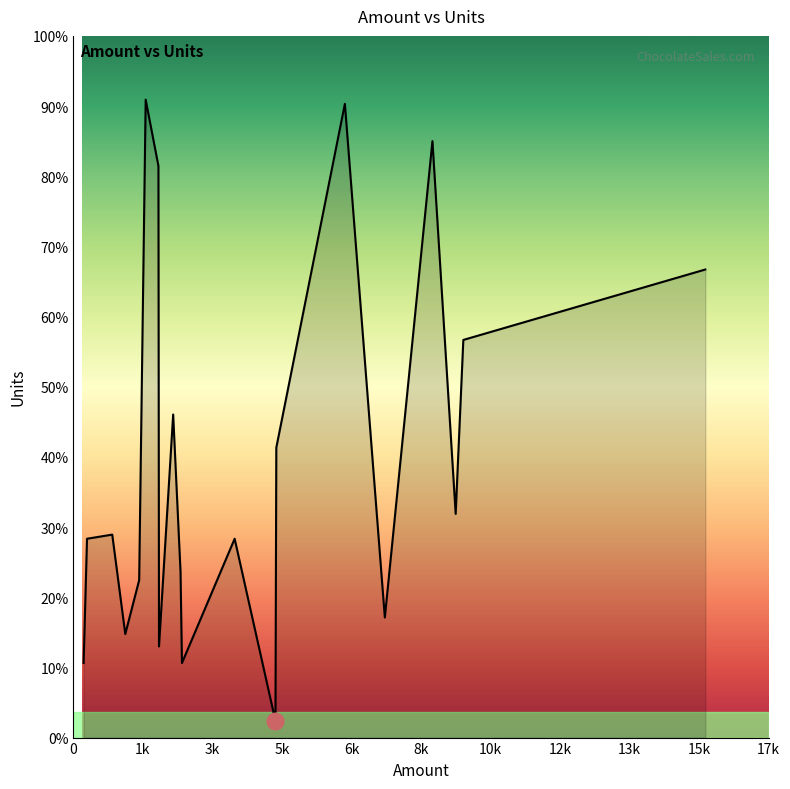

Is this an area chart (filled region under the line)?

Yes